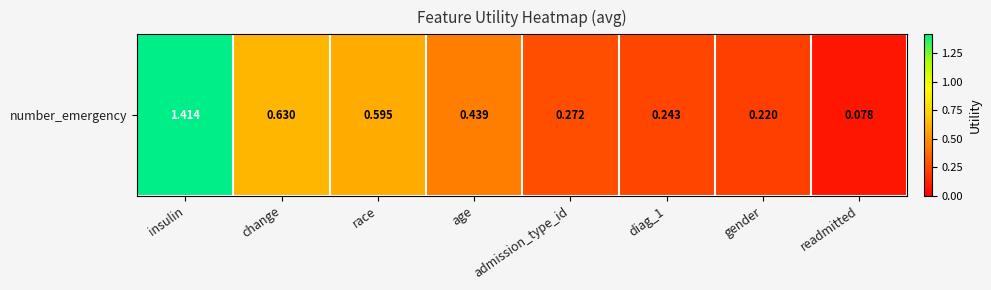

Reading left to right, what are all the values shown in this chart?

insulin=1.4	change=0.6	race=0.6	age=0.4	admission_type_id=0.3	diag_1=0.2	gender=0.2	readmitted=0.1